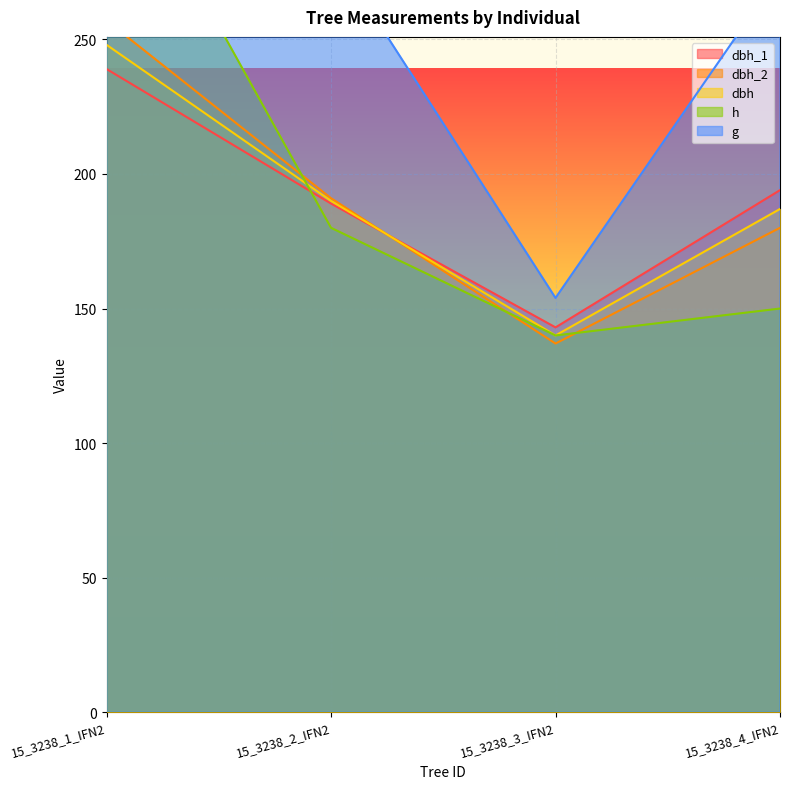

What is the label of the 1st point from the right?

15_3238_4_IFN2